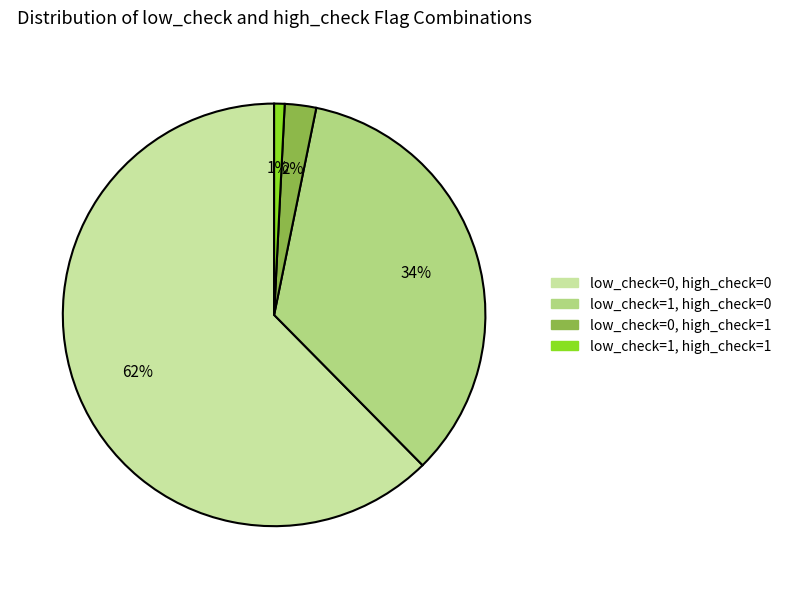

Do low_check=1, high_check=0 and low_check=0, high_check=0 together represent more than half of the pie?

Yes